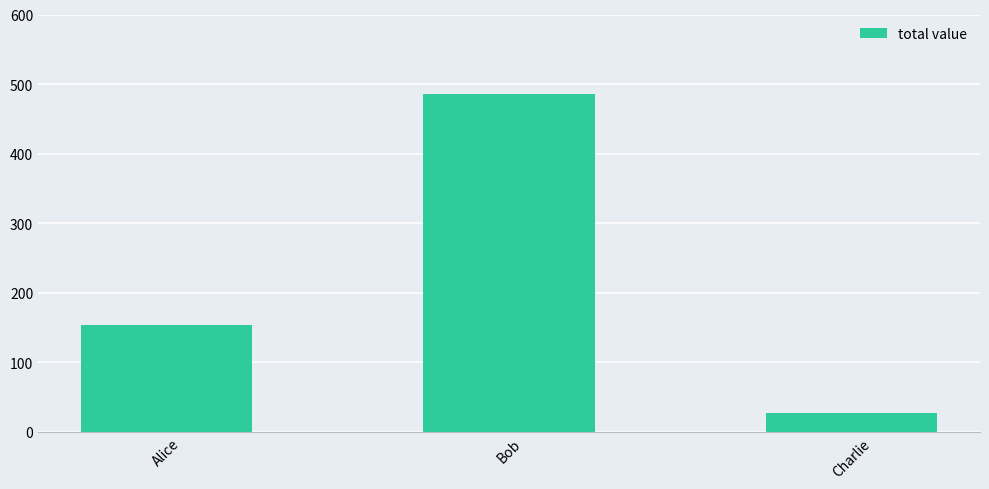

What is the ratio of the value at Charlie to the value at Alice?

0.2